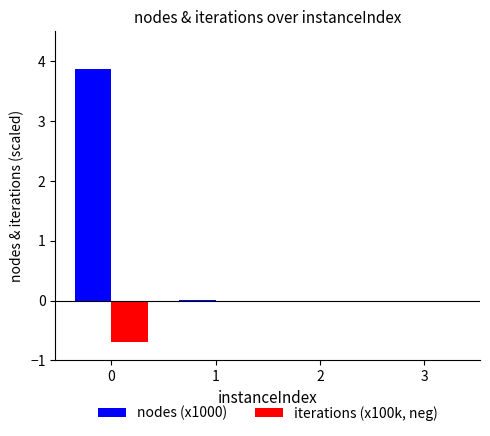

Is the value of nodes (x1000) at 0 greater than the value of iterations (x100k, neg) at 1?

Yes